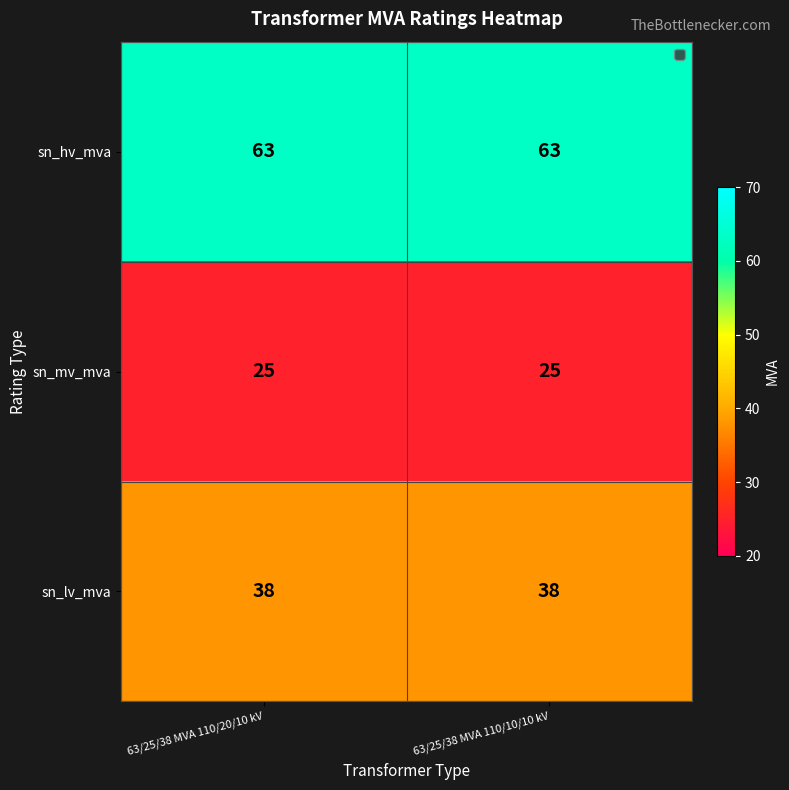

What is the spread (max minus min) of values at 63/25/38 MVA 110/20/10 kV?

38